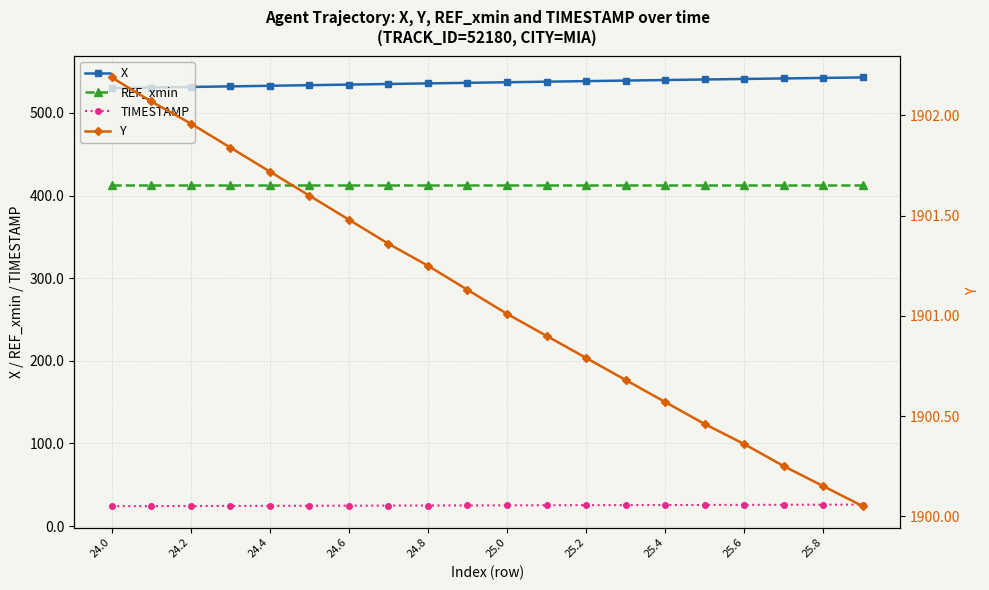

At which label is REF_xmin closest to 413?

24.0